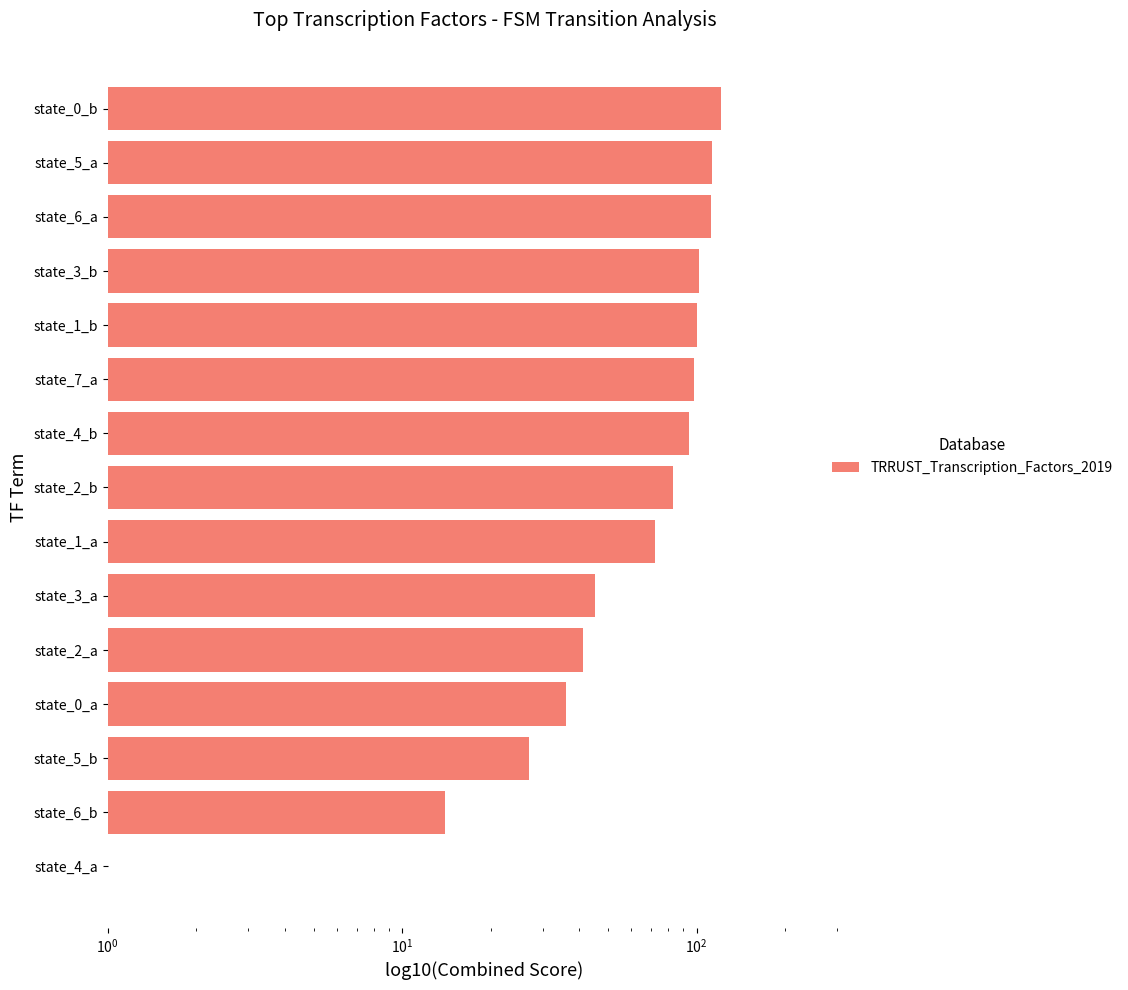

Does the chart contain stacked bars?

No